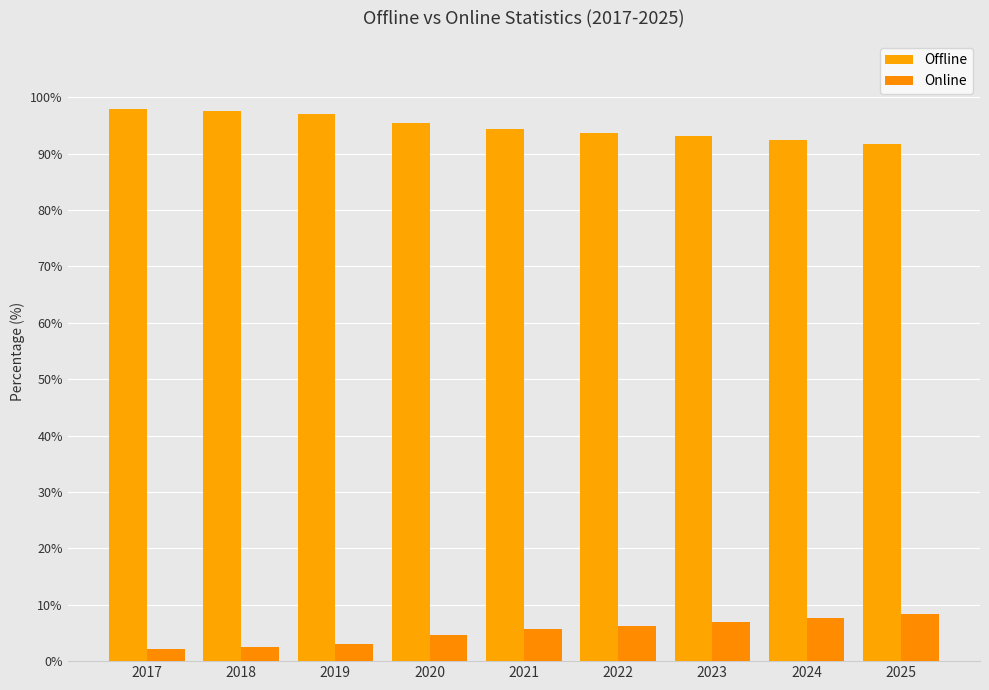

Are the bars horizontal?

No